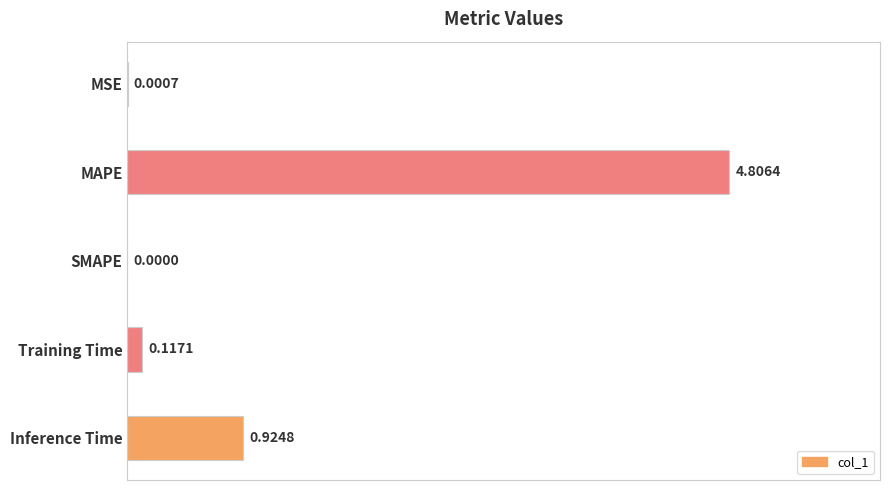

Which label corresponds to the largest value in the chart?

MAPE